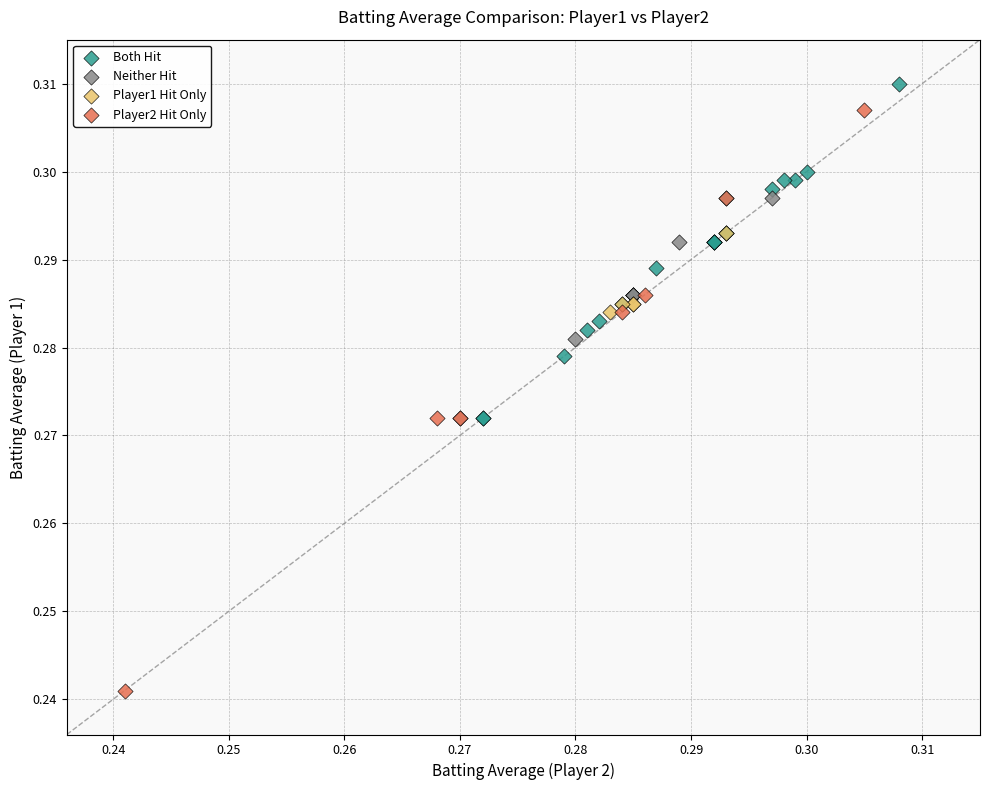

Which series reaches the minimum Y coordinate?

Player2 Hit Only